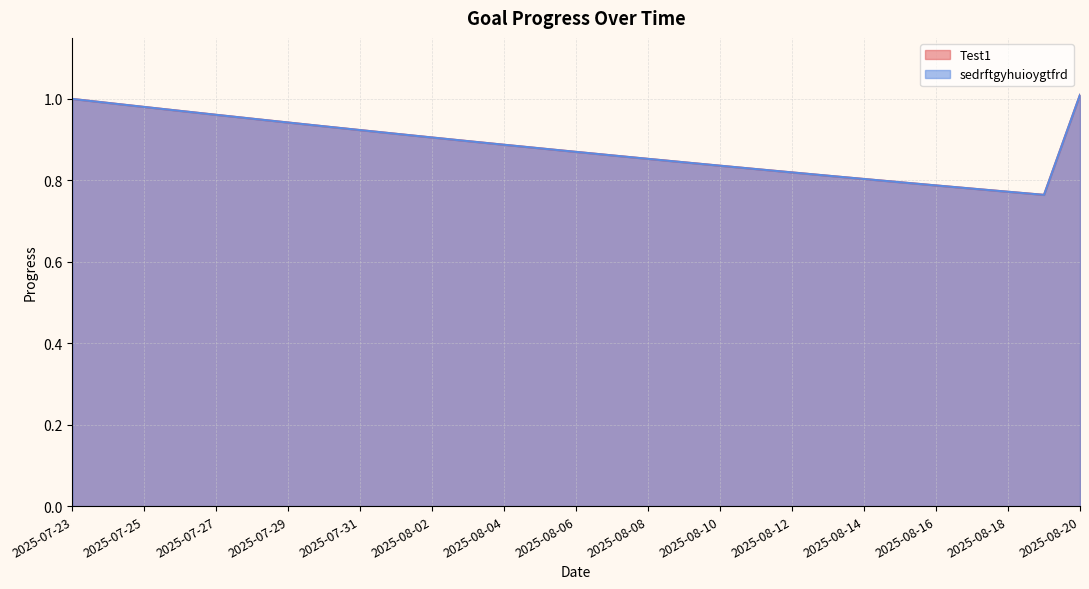

Between 2025-08-18 and 2025-08-20, which series saw the biggest shift?

Test1